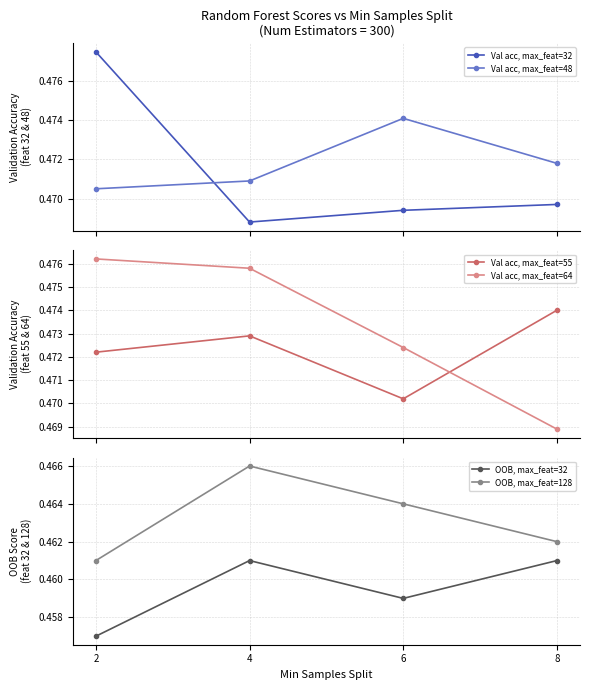

What is the sum of the Val acc, max_feat=64 values at 4 and 8?

0.9